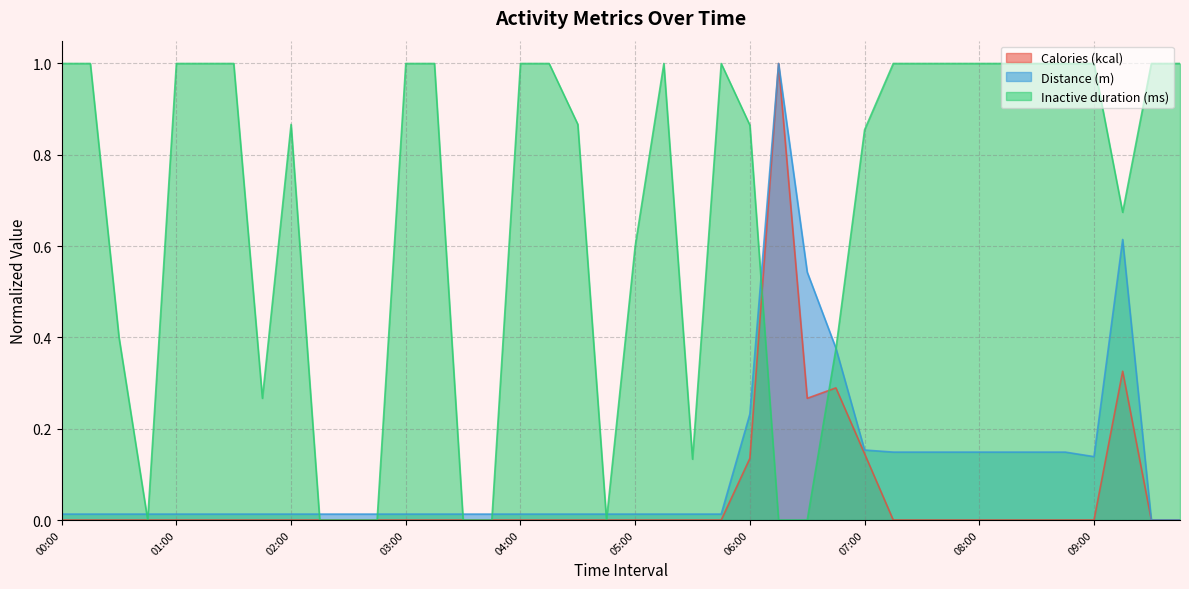

What is the sum of the Inactive duration (ms) values at 04:45 and 03:15?

1.0